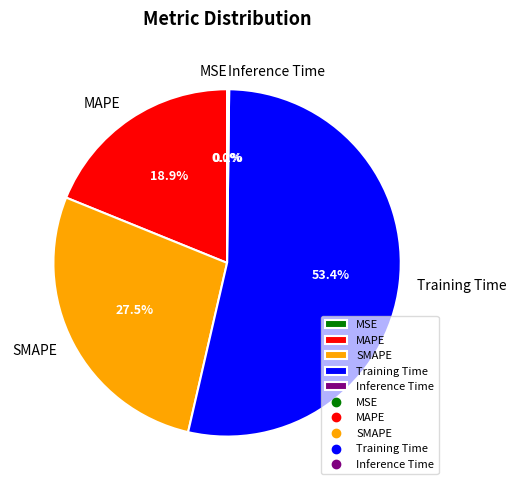

Between SMAPE and MAPE, which is larger?

SMAPE